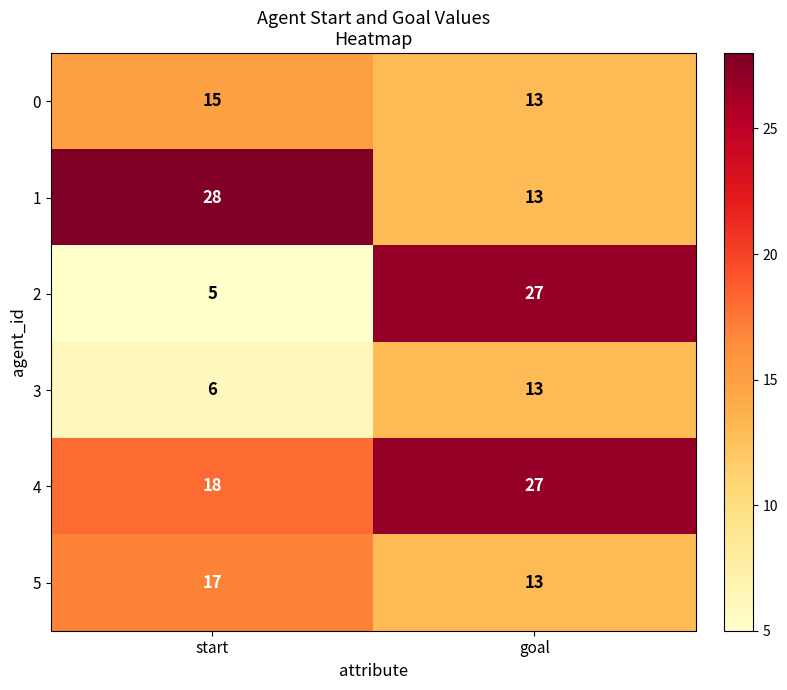

The 2 series shows 5 at start. True or false?

True